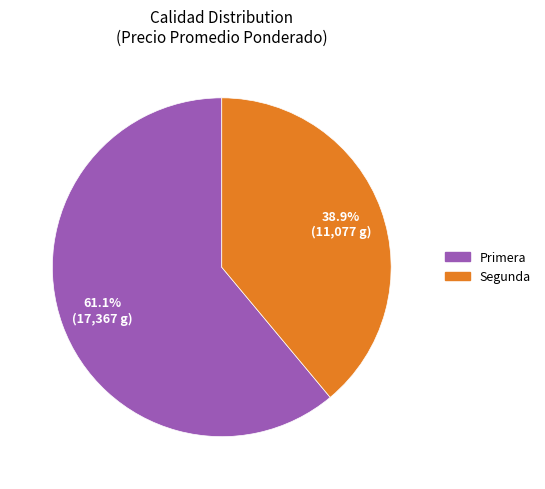

Rank the categories by value from lowest to highest.

Segunda, Primera